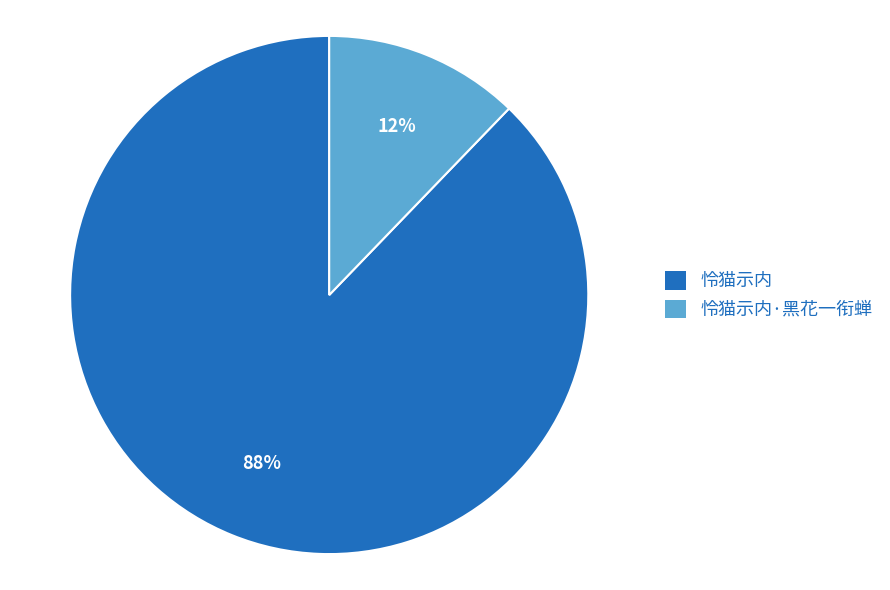

Is there any slice that represents more than half of the pie?

Yes